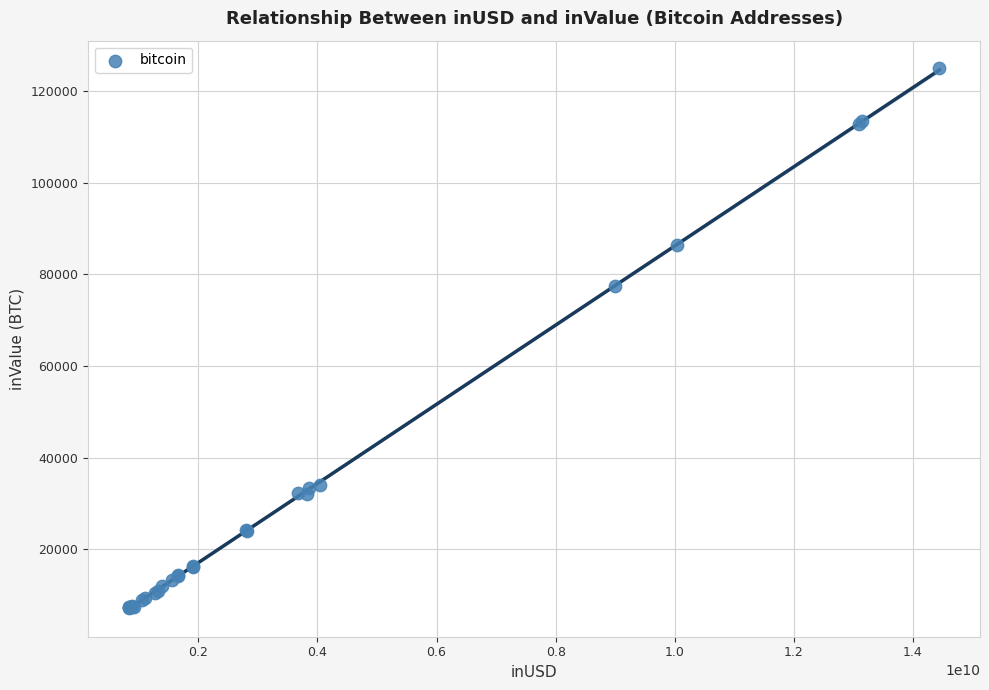

What Y value in the scatter plot is closest to 66136?

77420.1